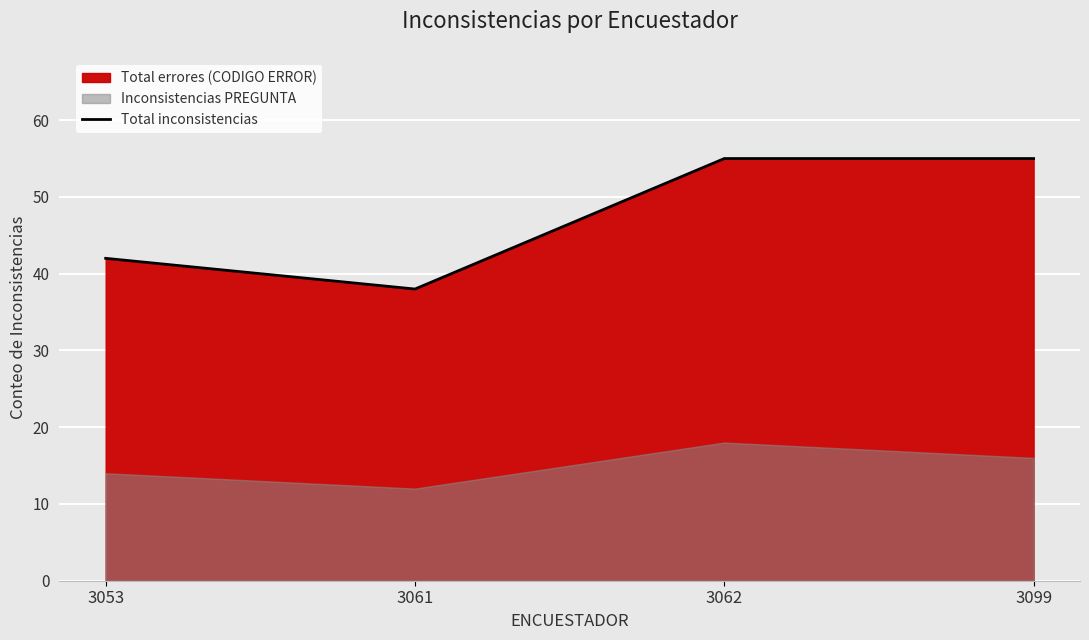

How many values are between 42 and 55?

3